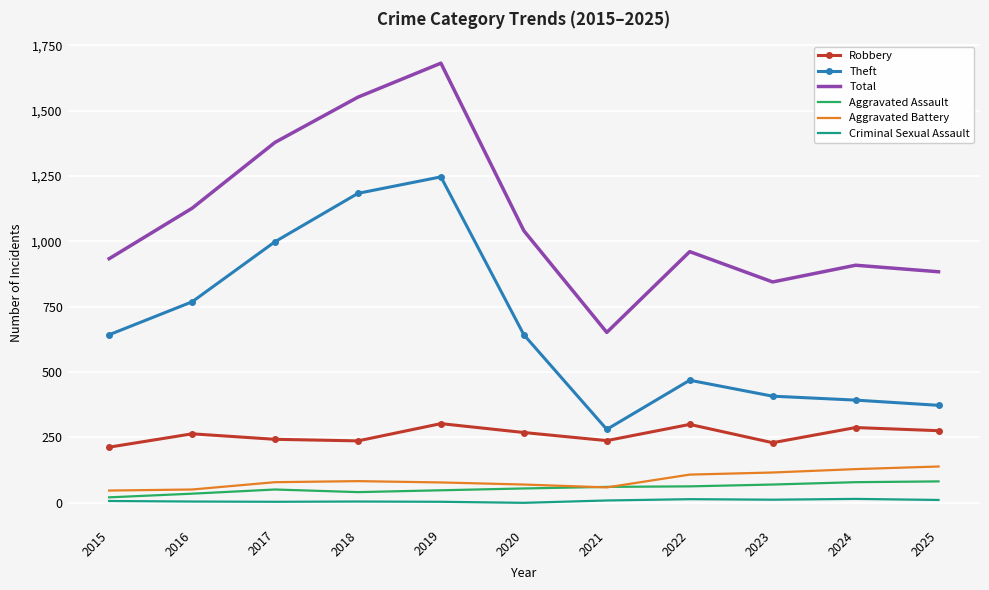

True or false: Theft and Aggravated Battery intersect in this chart.

False